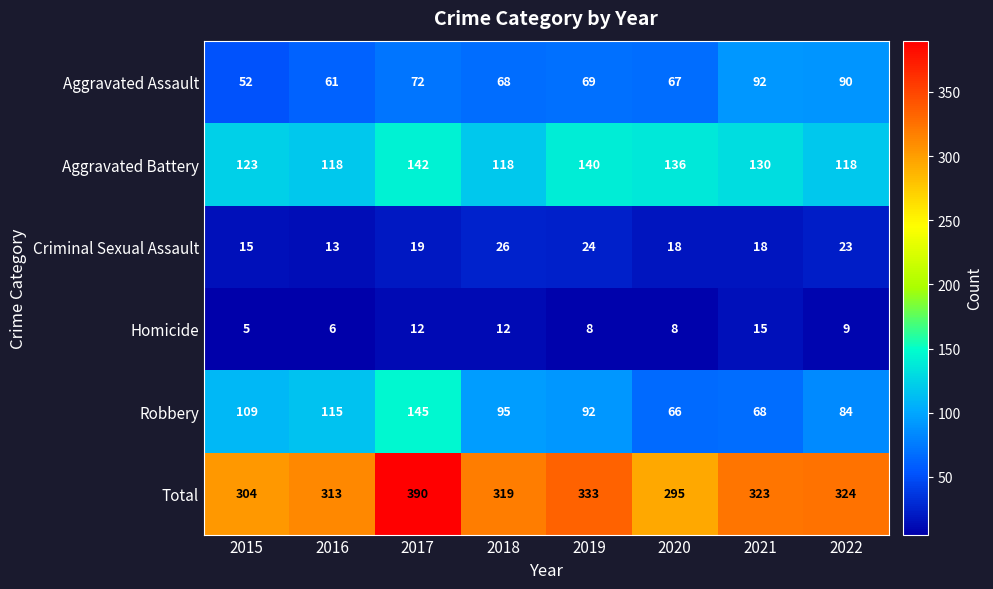

What is the spread (max minus min) of values at 2022?

315